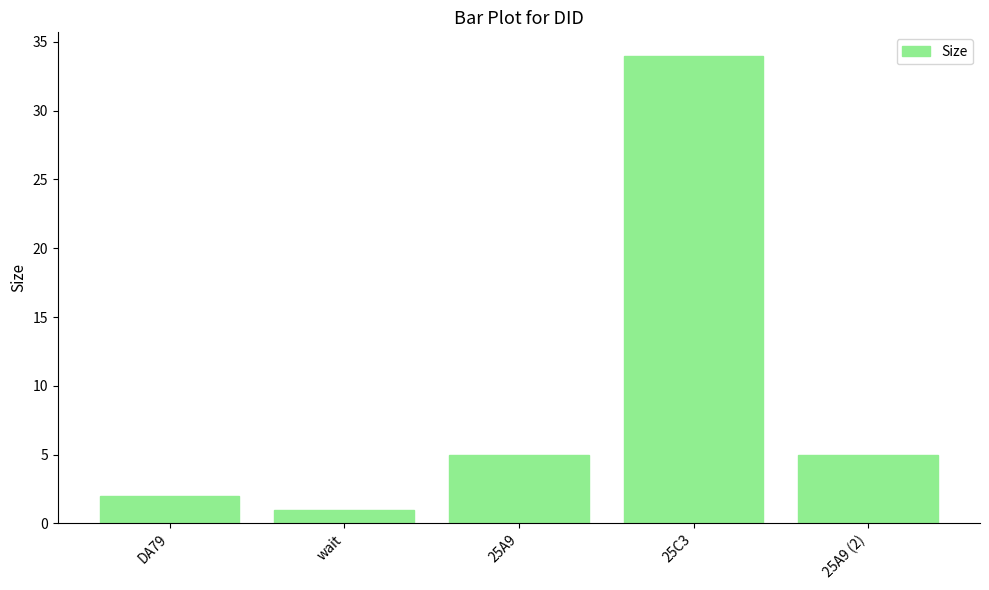

Reading left to right, list all the values displayed in this chart.

2	1	5	34	5